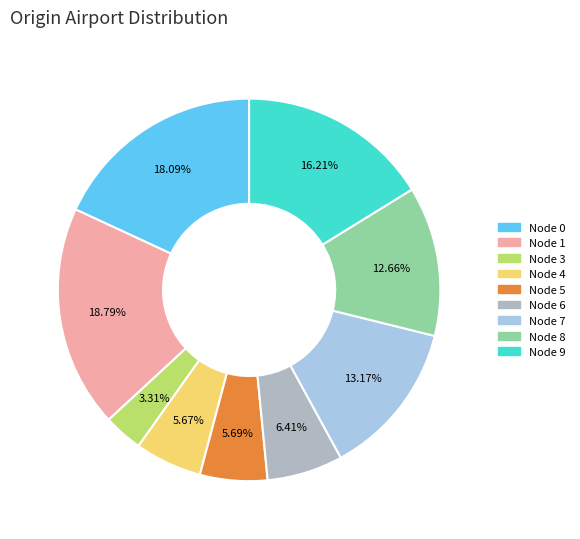

Does any single category account for the majority?

No